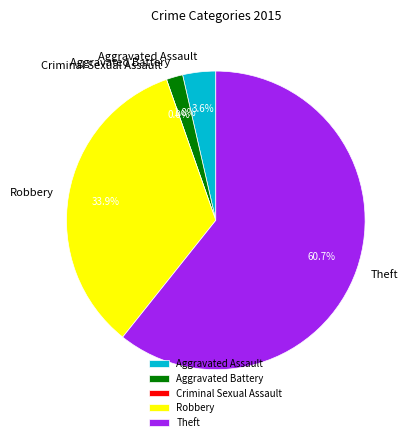

Count the number of slices in the pie.

5